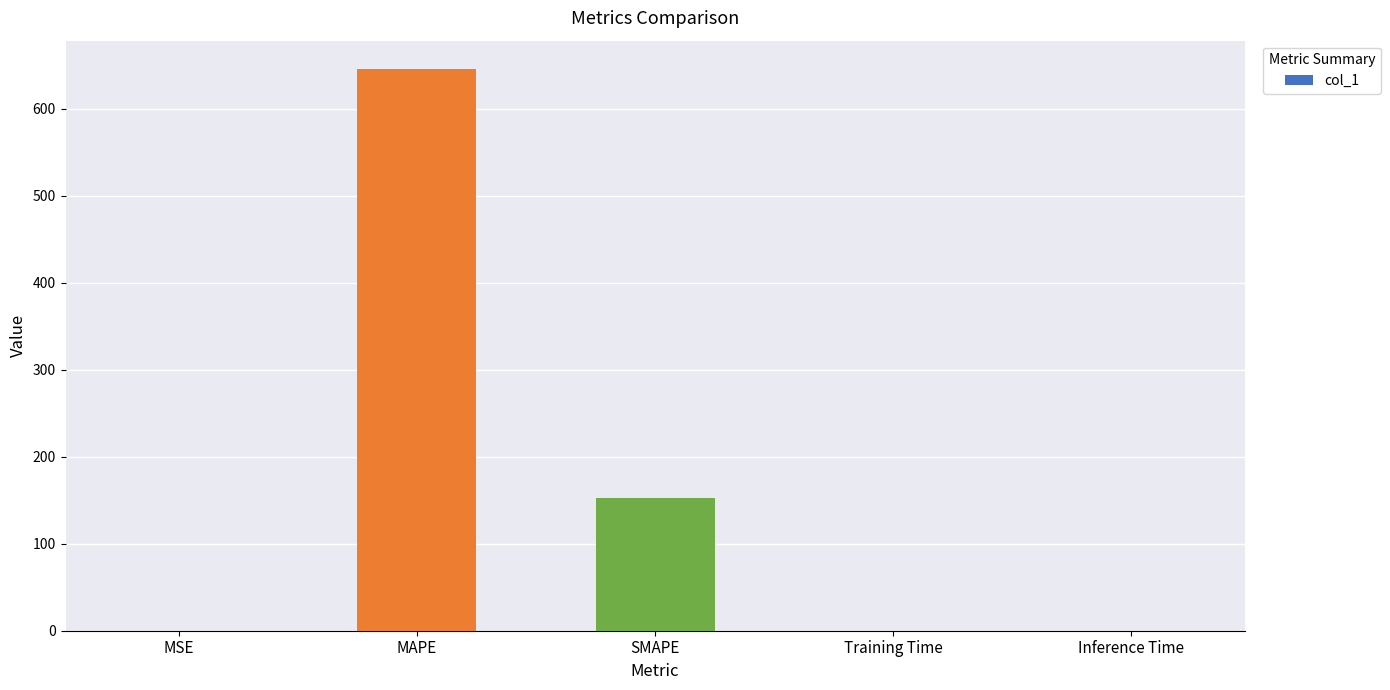

How many series are shown in this chart?

1